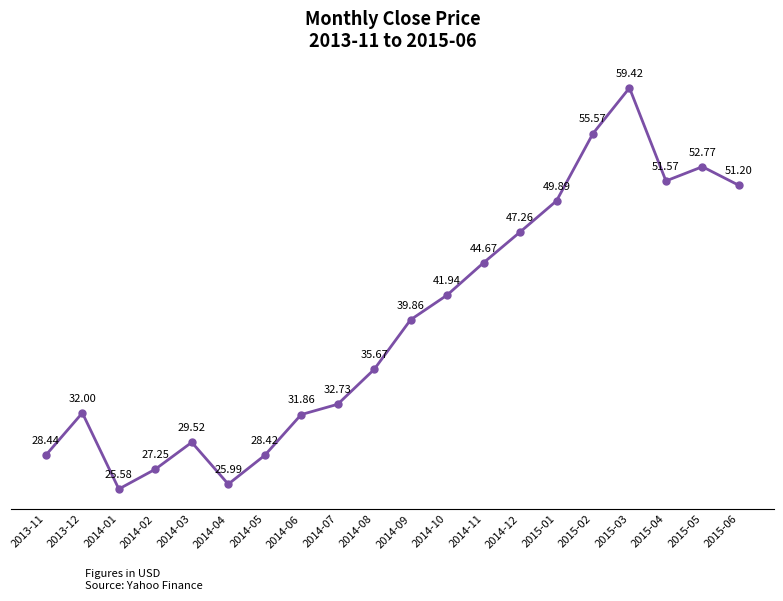

At which category does the chart reach its peak across all series?

2015-03